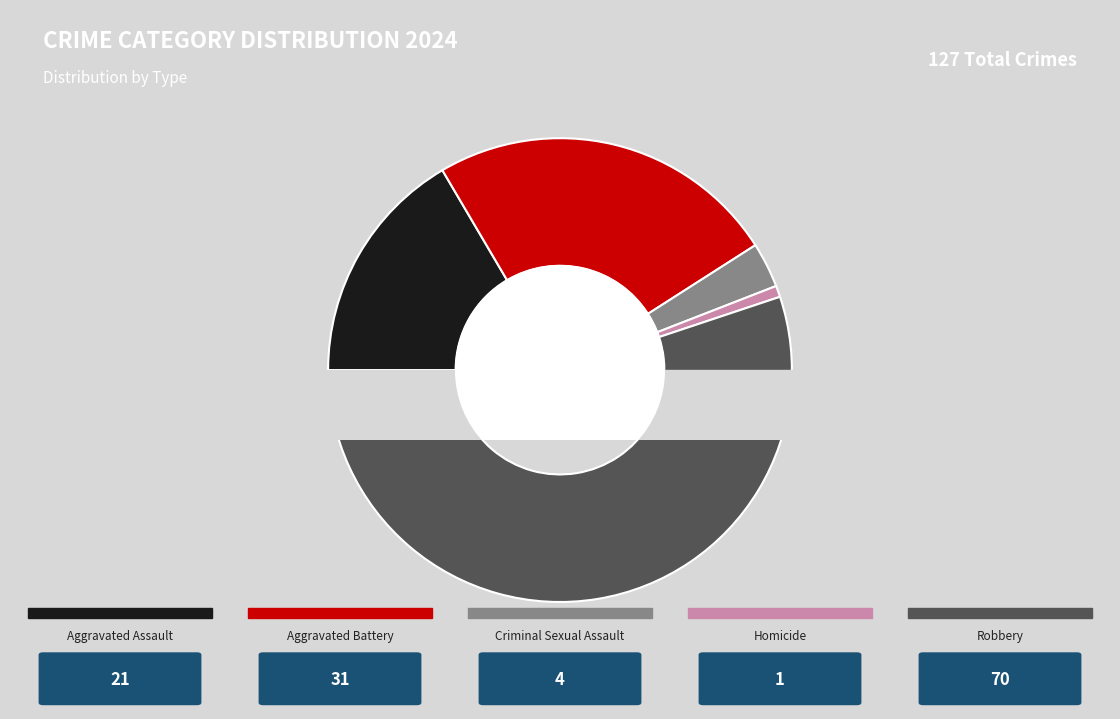

True or false: Criminal Sexual Assault accounts for 16% of the total.

False